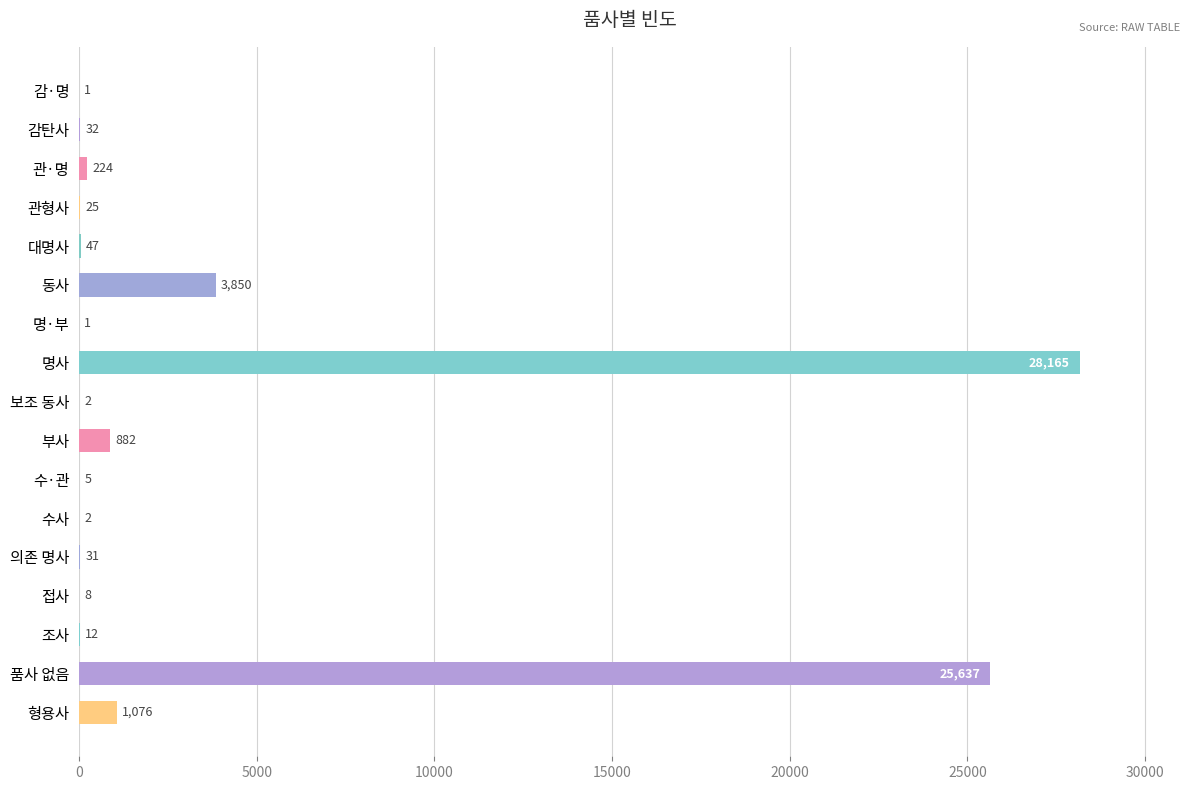

The chart shows a value of 1 at 감·명. True or false?

True